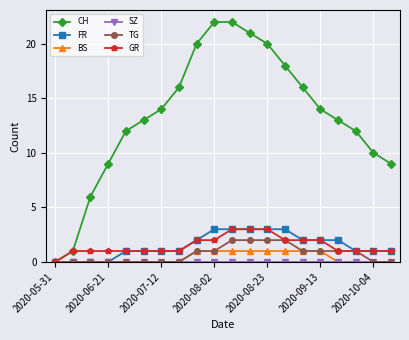

Which series has the largest total across all categories?

CH